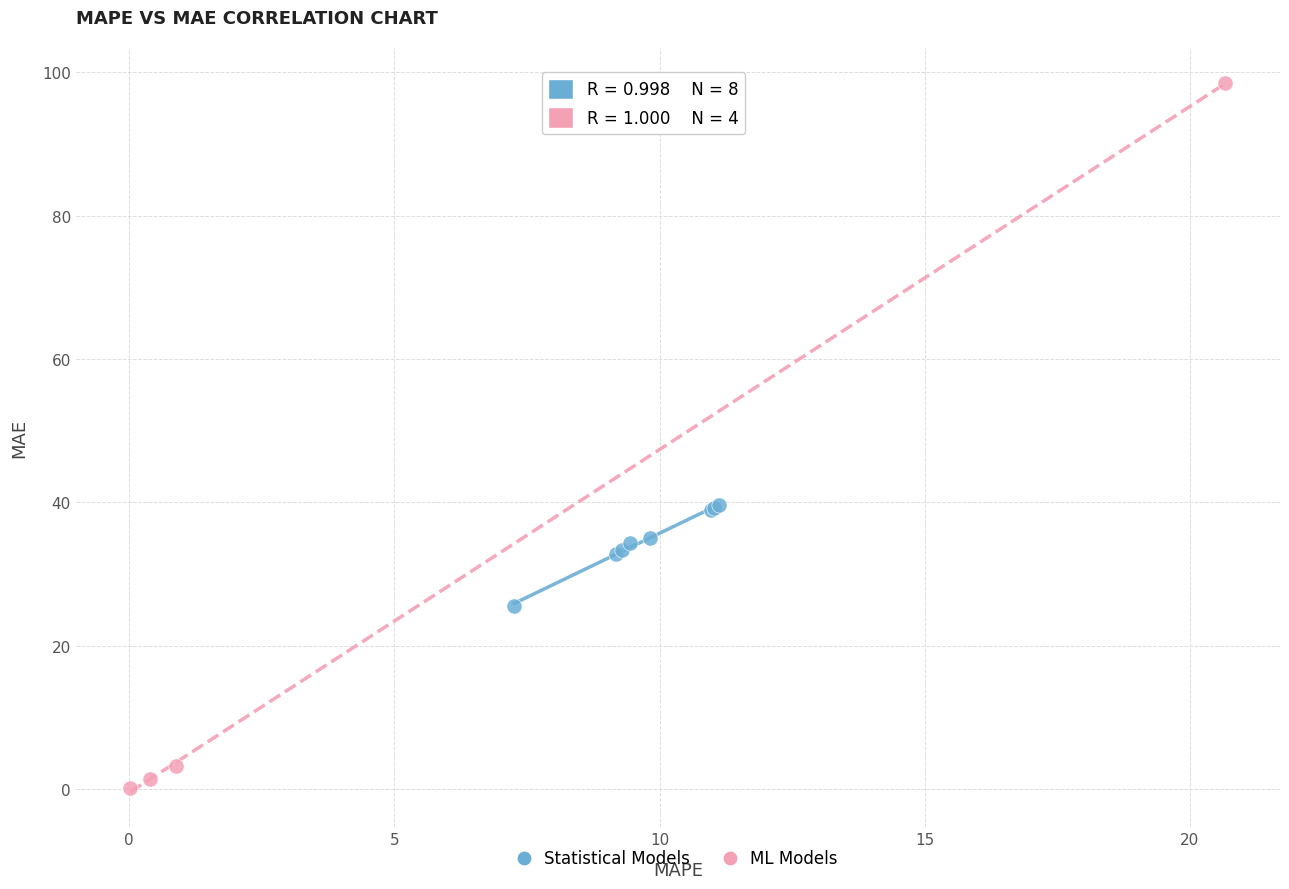

Which series has the widest spread of Y values?

ML Models